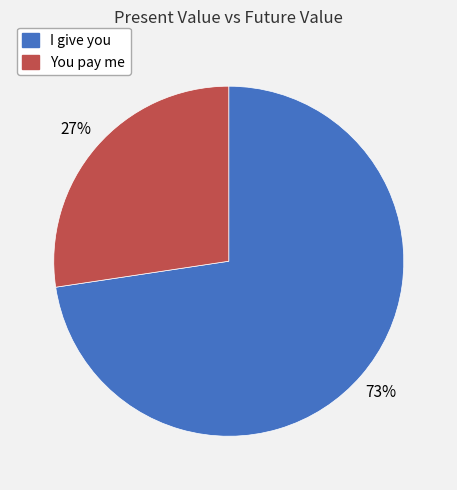

Does I give you account for over 50% of the chart?

Yes